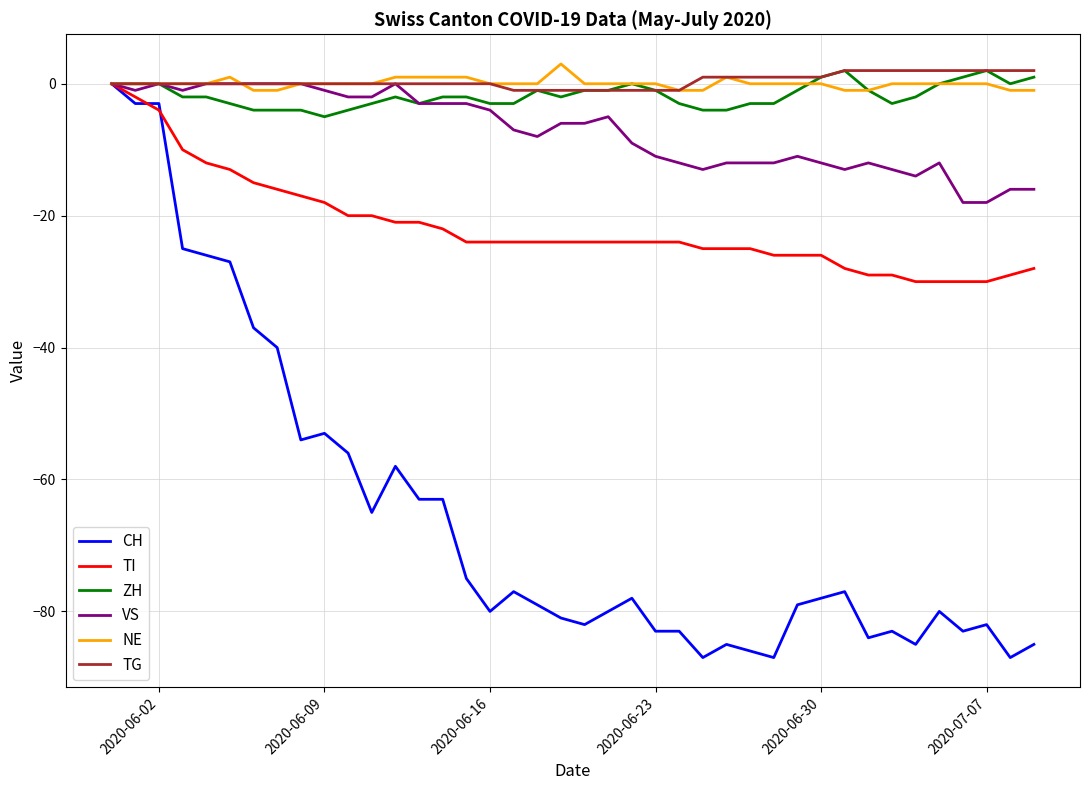

Does the chart display data point markers on the line(s)?

No